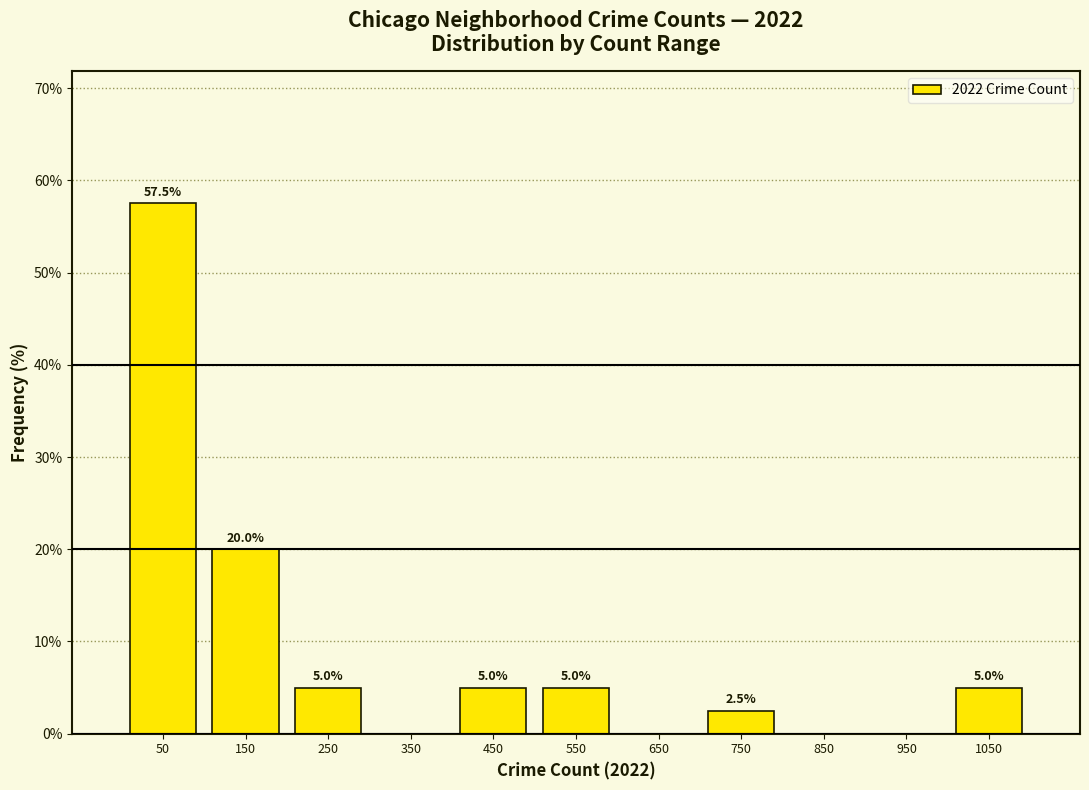

Which range on the x-axis has the tallest bar?

0 to 100